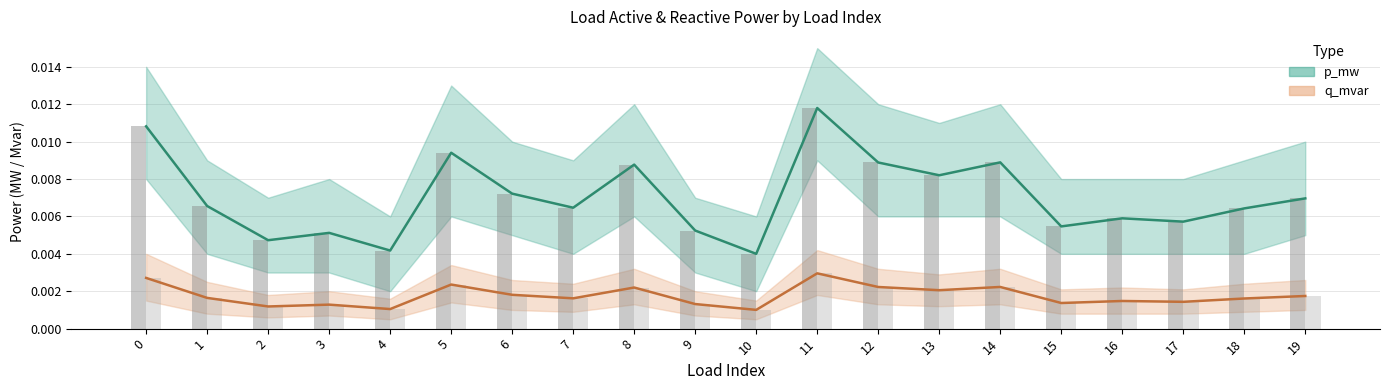

At which category is the sum across all series the highest?

11